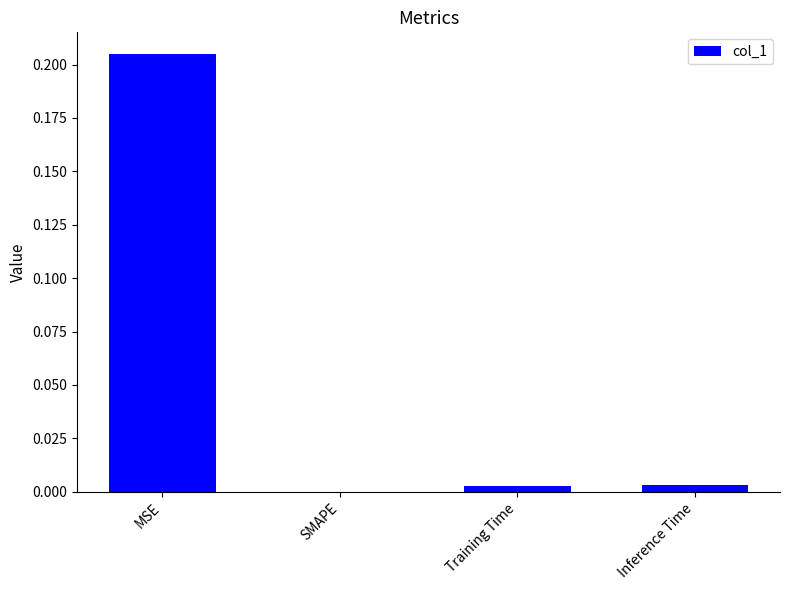

What is the change in value from MSE to Training Time?

-0.2